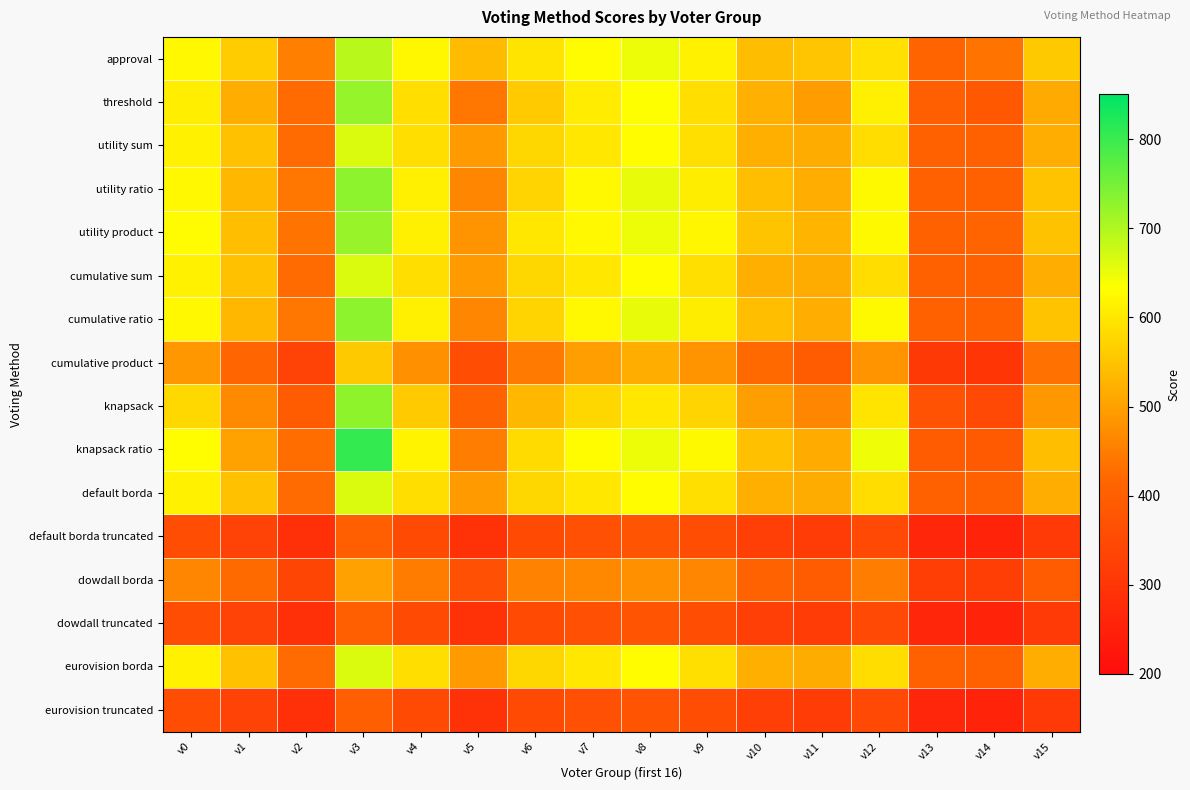

At how many categories does at least one series exceed 682?

1